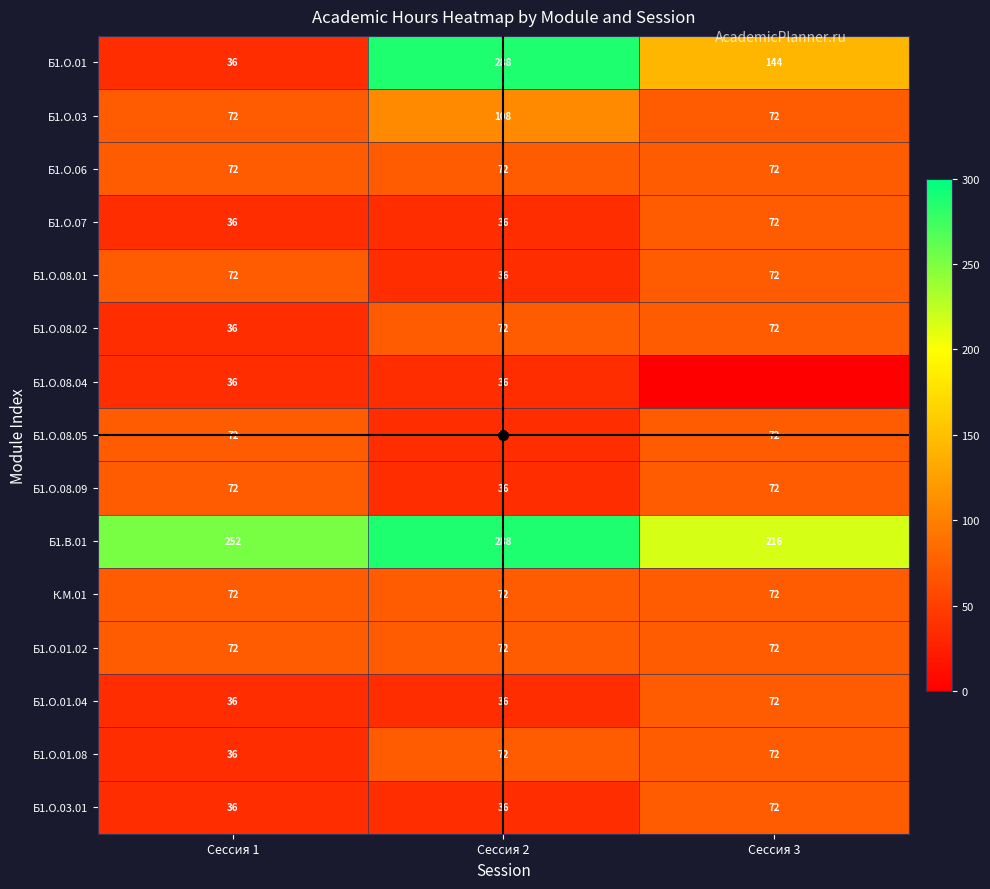

How many categories are shown in the chart?

3